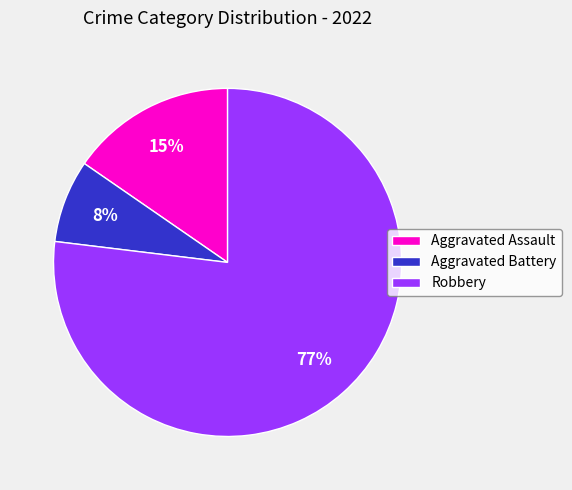

To the nearest percent, what is the average slice percentage?

33%